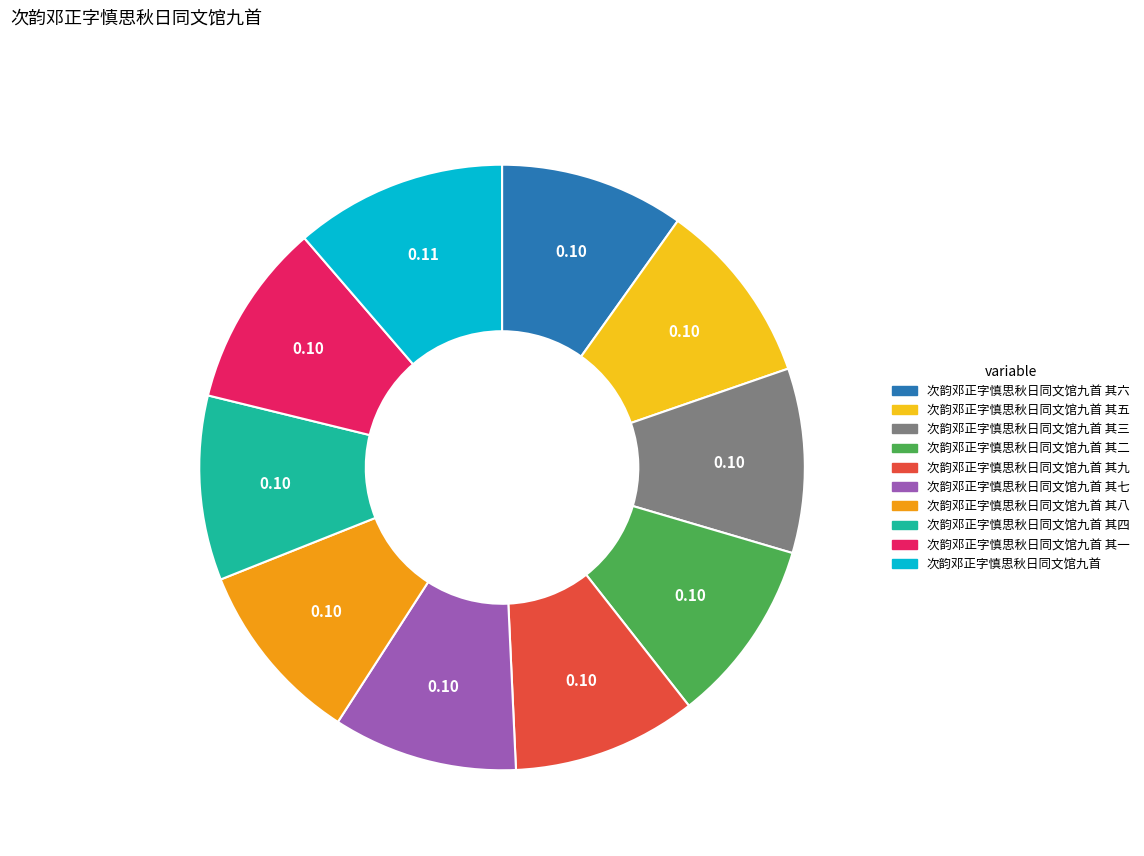

Does any single category account for the majority?

No